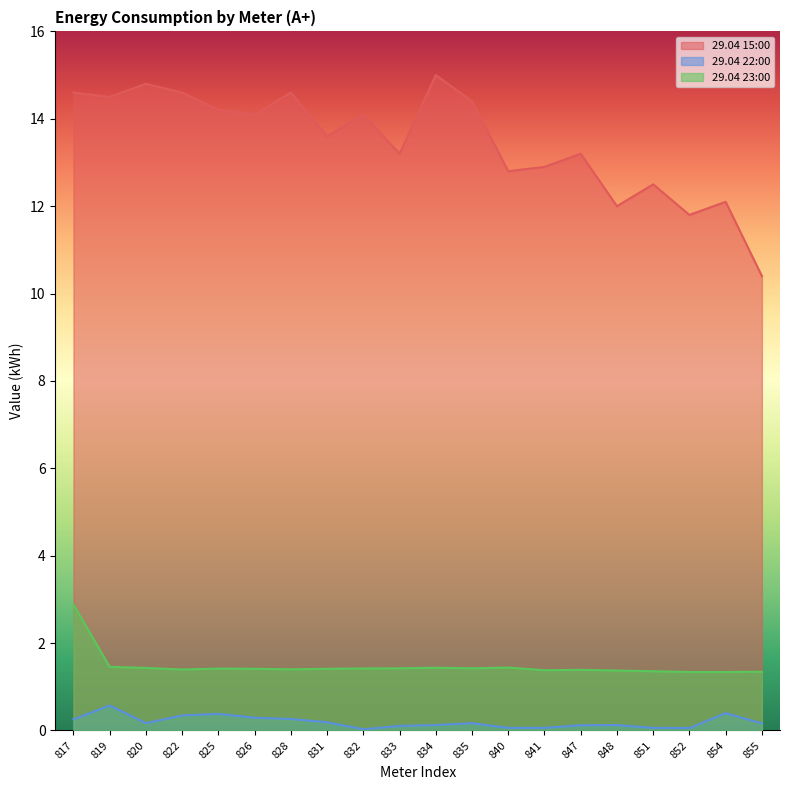

Rank the series at 832 from highest to lowest value.

29.04 15:00, 29.04 23:00, 29.04 22:00